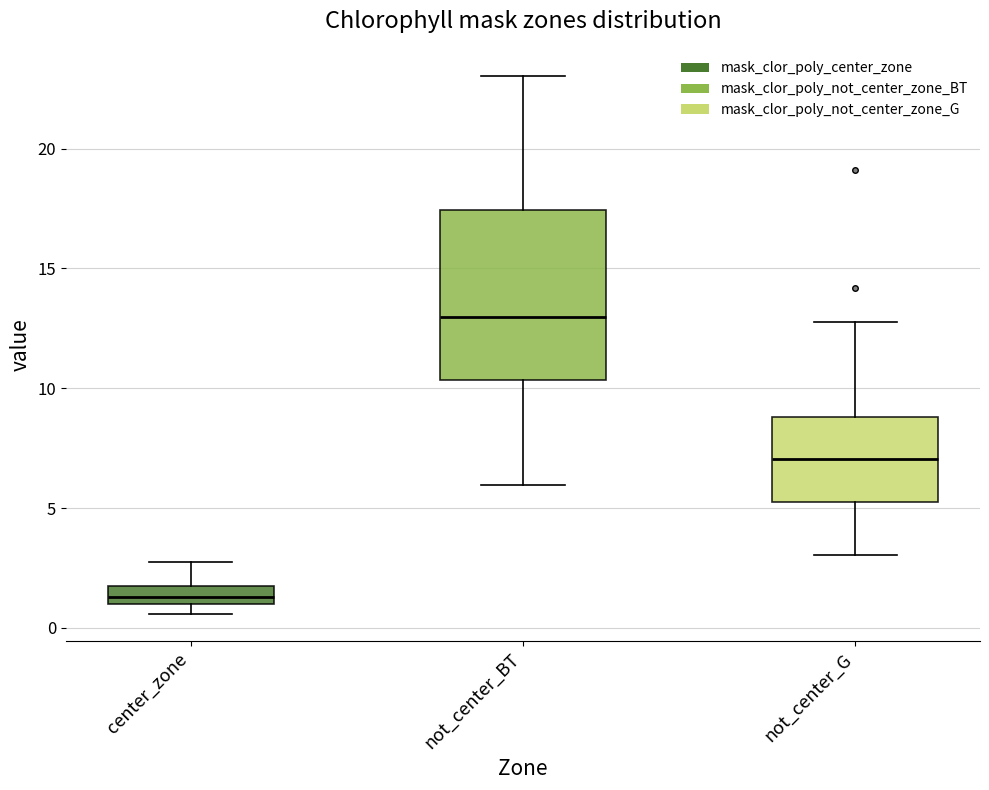

Reading left to right, read every box against the y-axis: the position of its median line, the range the box covers, and the ends of its whiskers. The values are not printed on the chart, so give them approximately, as read against the axis.

center_zone: median 1.5, box 1.0 to 2.0, whiskers 0.5 to 2.5
not_center_BT: median 13.0, box 10.5 to 17.5, whiskers 6.0 to 23.0
not_center_G: median 7.0, box 5.5 to 9.0, whiskers 3.0 to 12.5